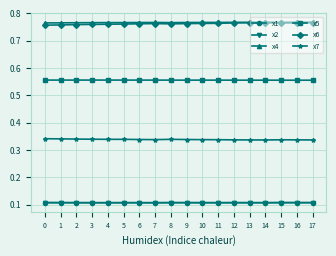

True or false: x1 and x7 cross at least once.

False